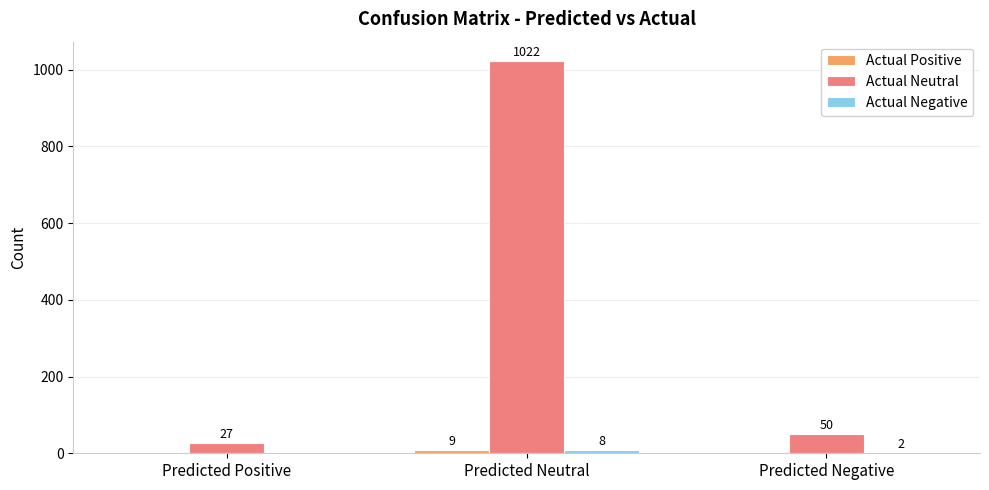

The Actual Neutral series shows 27 at Predicted Positive. True or false?

True